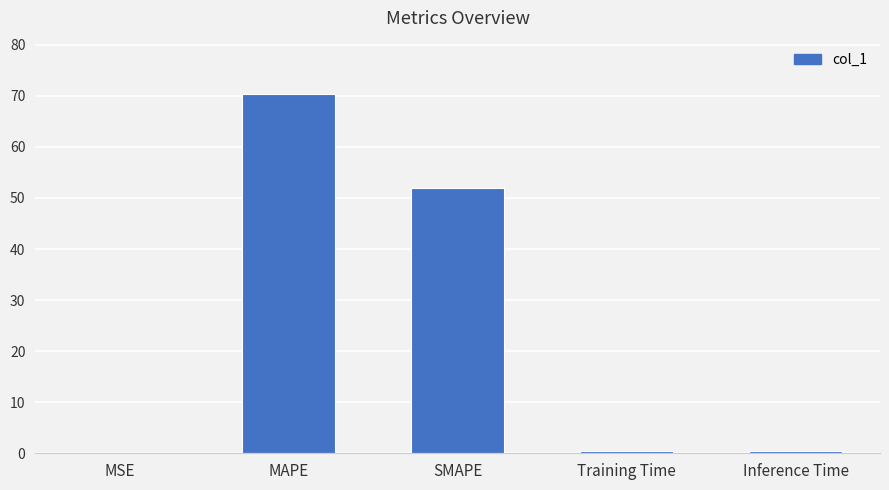

Which has a higher value, MSE or SMAPE?

SMAPE